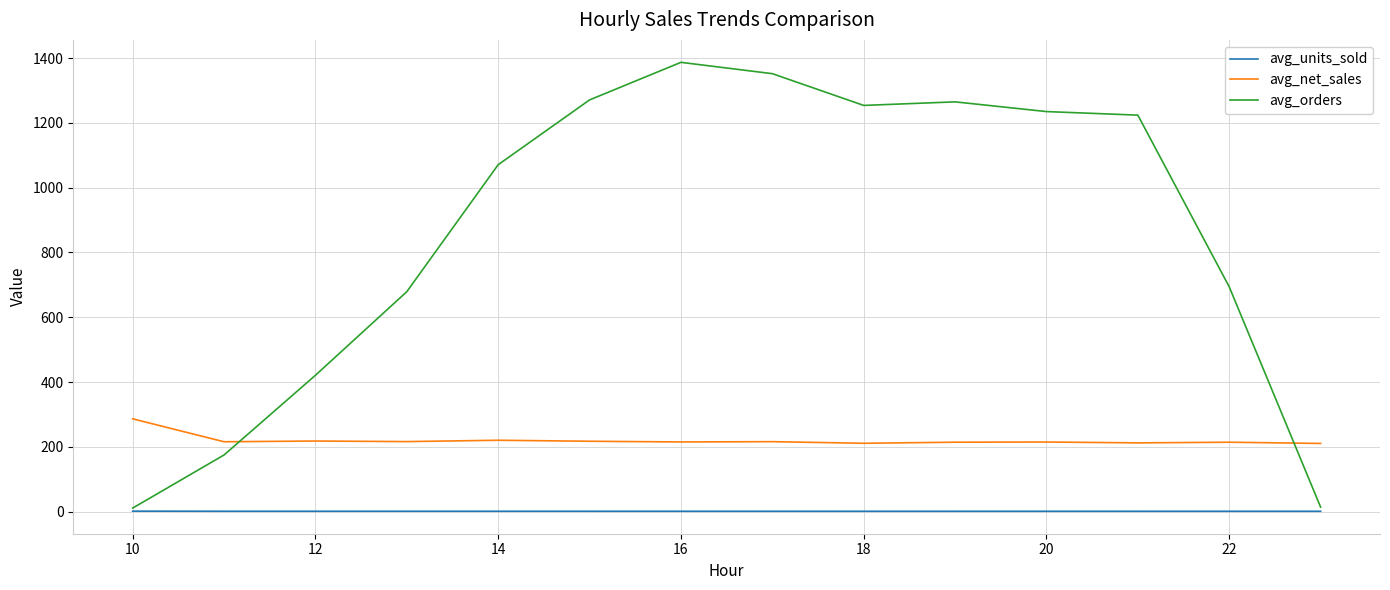

Rank the series by their maximum value, from lowest to highest.

avg_units_sold, avg_net_sales, avg_orders